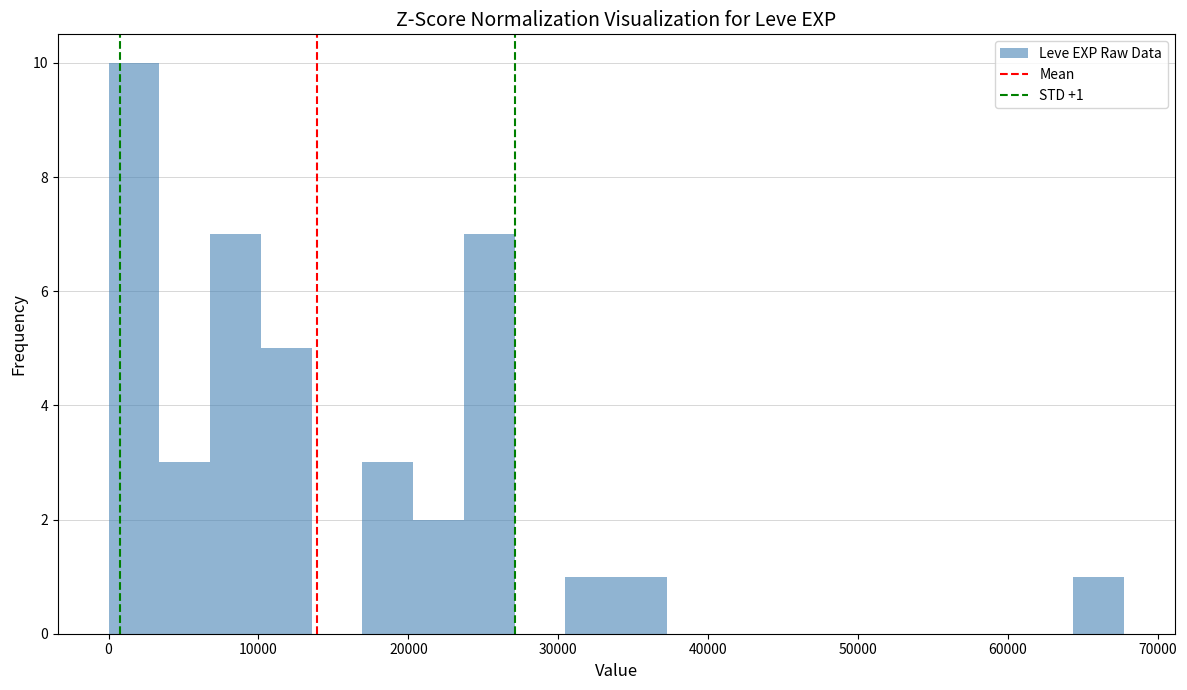

Read against the x-axis, roughly where is the centre of the tallest bar?

2000